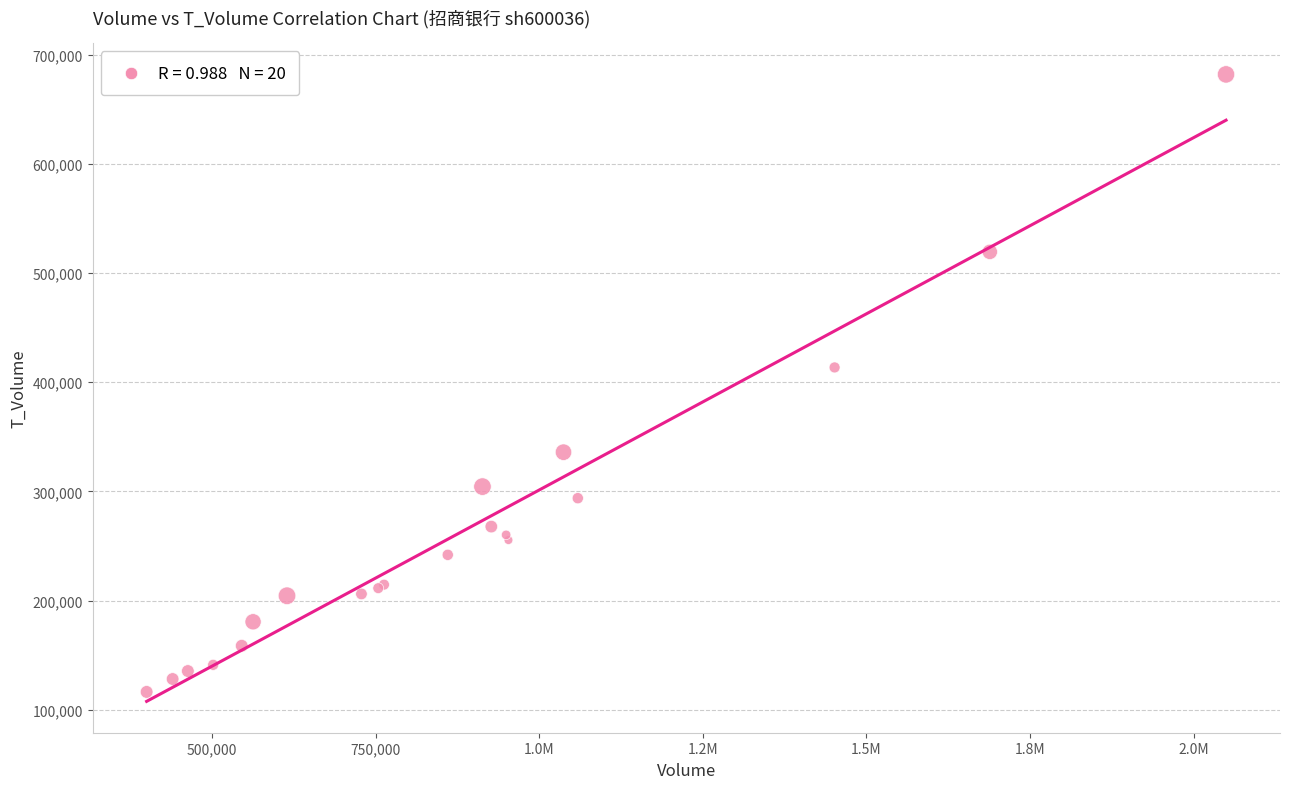

What Y value in the scatter plot is closest to 399053?

413444